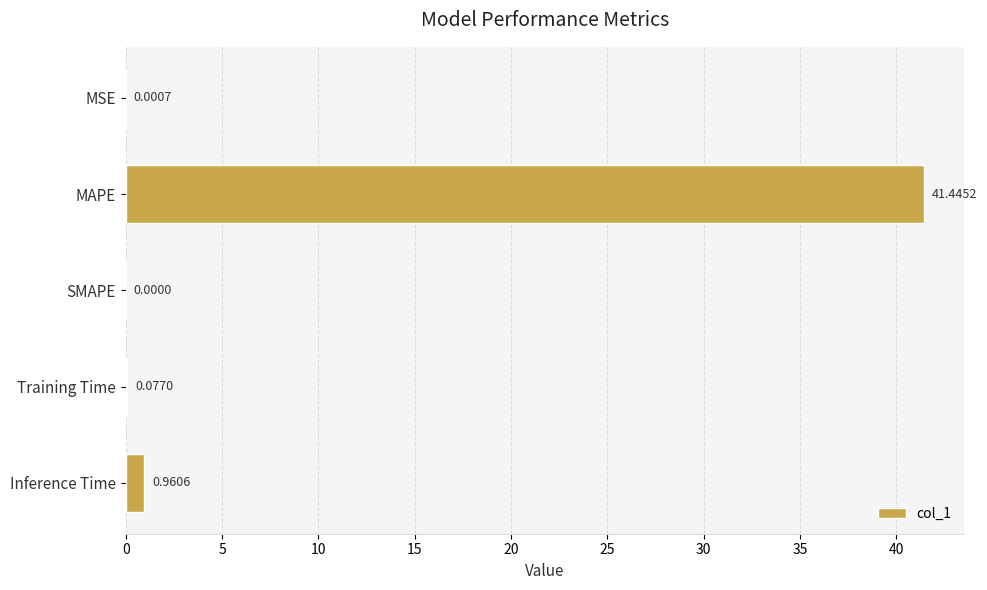

Count the number of values greater than 0.

4